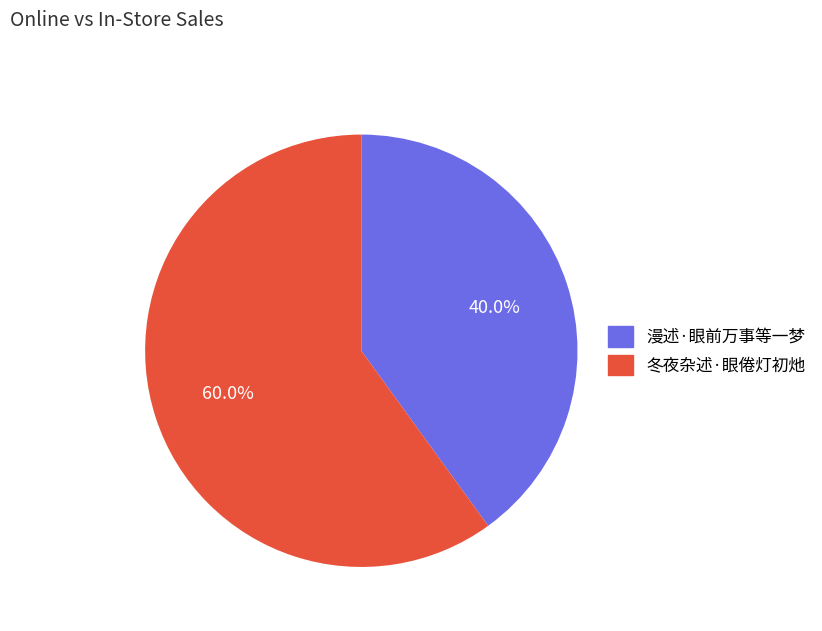

The 冬夜杂述·眼倦灯初灺 slice represents 74% of the pie. True or false?

False